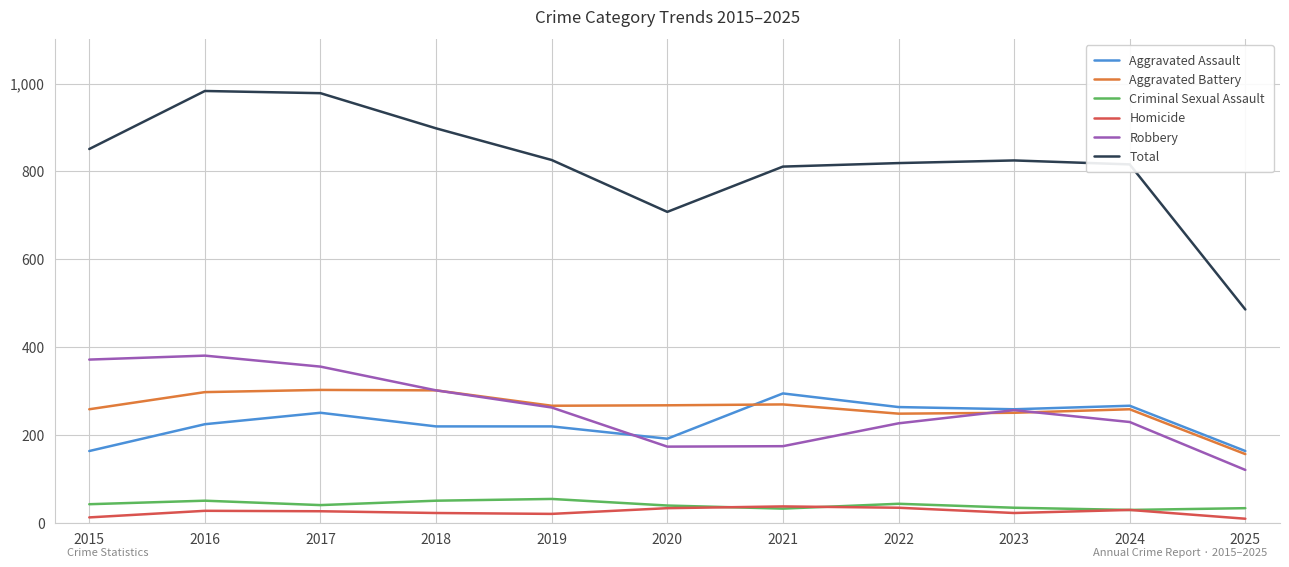

True or false: Aggravated Assault and Aggravated Battery intersect in this chart.

True